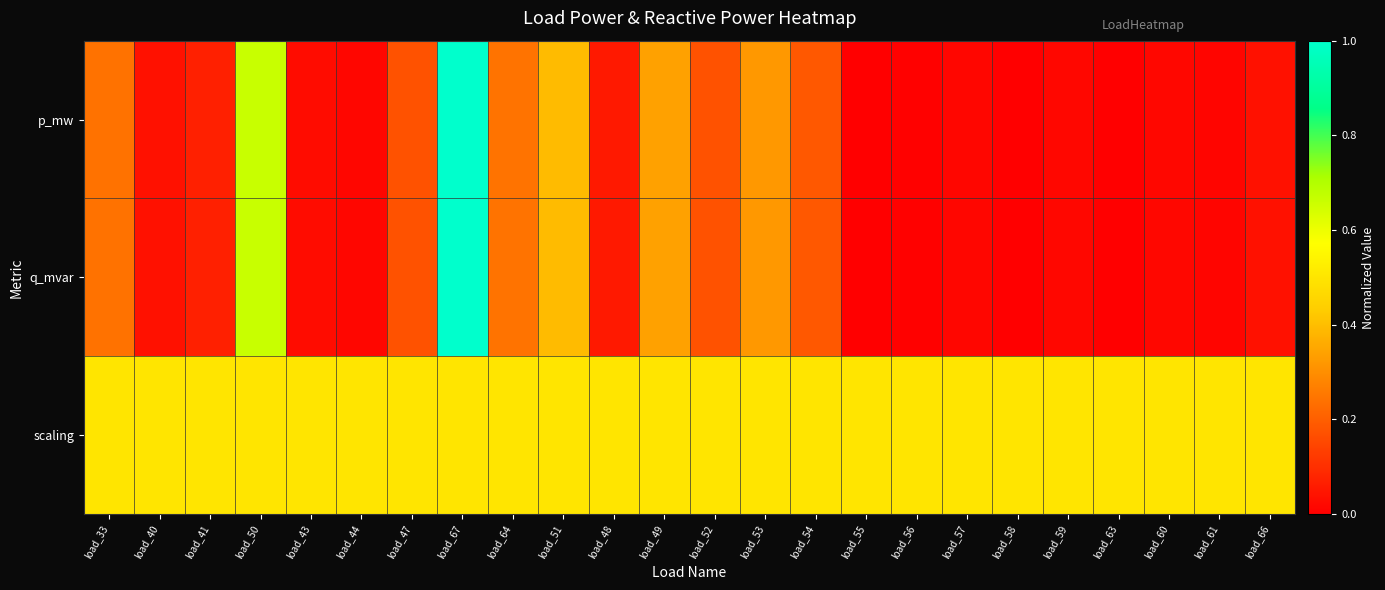

Reading left to right, what are all the values shown in this chart?

p_mw: load_33=0.2	load_40=0.0	load_41=0.1	load_50=0.7	load_43=0.0	load_44=0.0	load_47=0.2	load_67=1.0	load_64=0.2	load_51=0.4	load_48=0.1	load_49=0.3	load_52=0.2	load_53=0.3	load_54=0.2	load_55=0.0	load_56=0.0	load_57=0.0	load_58=0.0	load_59=0.0	load_63=0.0	load_60=0.0	load_61=0.0	load_66=0.0
q_mvar: load_33=0.2	load_40=0.0	load_41=0.1	load_50=0.7	load_43=0.0	load_44=0.0	load_47=0.2	load_67=1.0	load_64=0.2	load_51=0.4	load_48=0.1	load_49=0.3	load_52=0.2	load_53=0.3	load_54=0.2	load_55=0.0	load_56=0.0	load_57=0.0	load_58=0.0	load_59=0.0	load_63=0.0	load_60=0.0	load_61=0.0	load_66=0.0
scaling: load_33=0.5	load_40=0.5	load_41=0.5	load_50=0.5	load_43=0.5	load_44=0.5	load_47=0.5	load_67=0.5	load_64=0.5	load_51=0.5	load_48=0.5	load_49=0.5	load_52=0.5	load_53=0.5	load_54=0.5	load_55=0.5	load_56=0.5	load_57=0.5	load_58=0.5	load_59=0.5	load_63=0.5	load_60=0.5	load_61=0.5	load_66=0.5